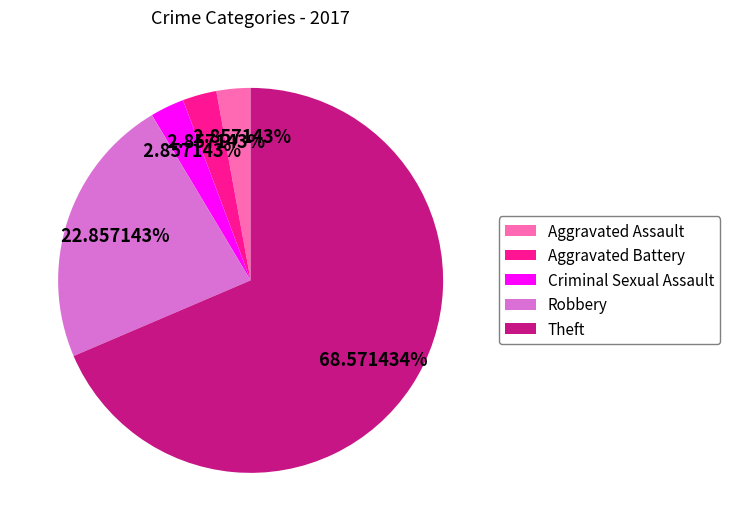

Does Robbery account for over 50% of the chart?

No